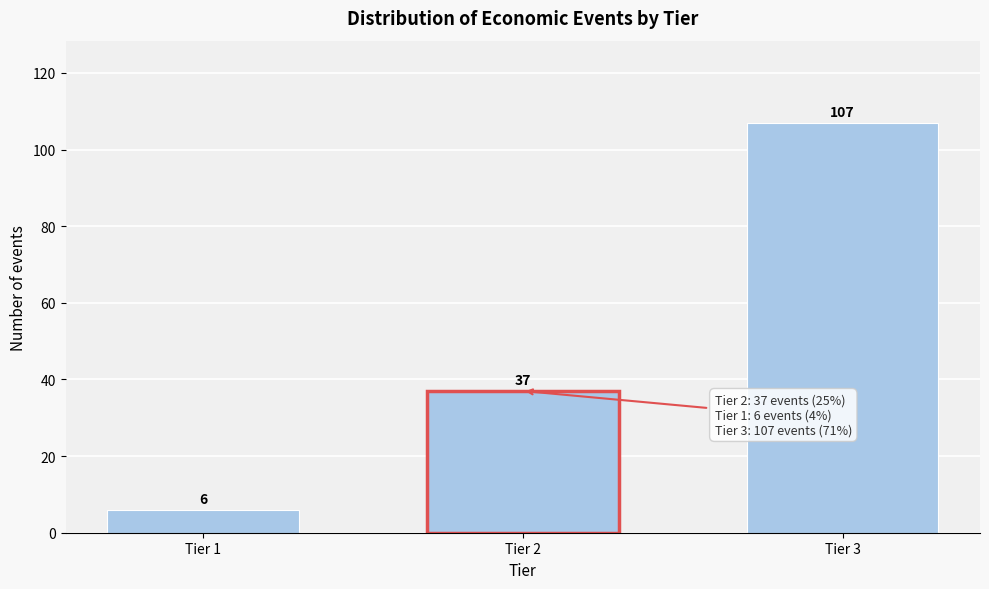

Reading right to left, transcribe all the data shown in this chart.

Tier 3=107	Tier 2=37	Tier 1=6